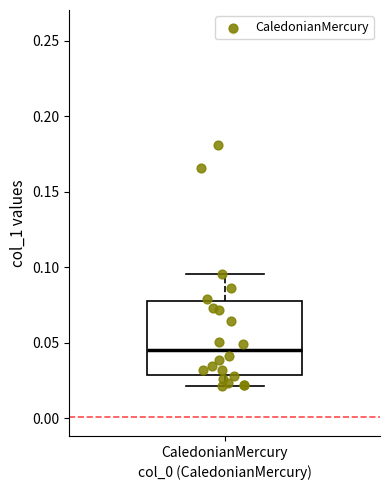

Transcribe this box plot: give where the median line is, the range the box spans, and where the two whiskers end, as read against the y-axis. The values are not printed on the chart, so give them approximately, as read against the axis.

median 0.045, box 0.030 to 0.080, whiskers 0.020 to 0.095